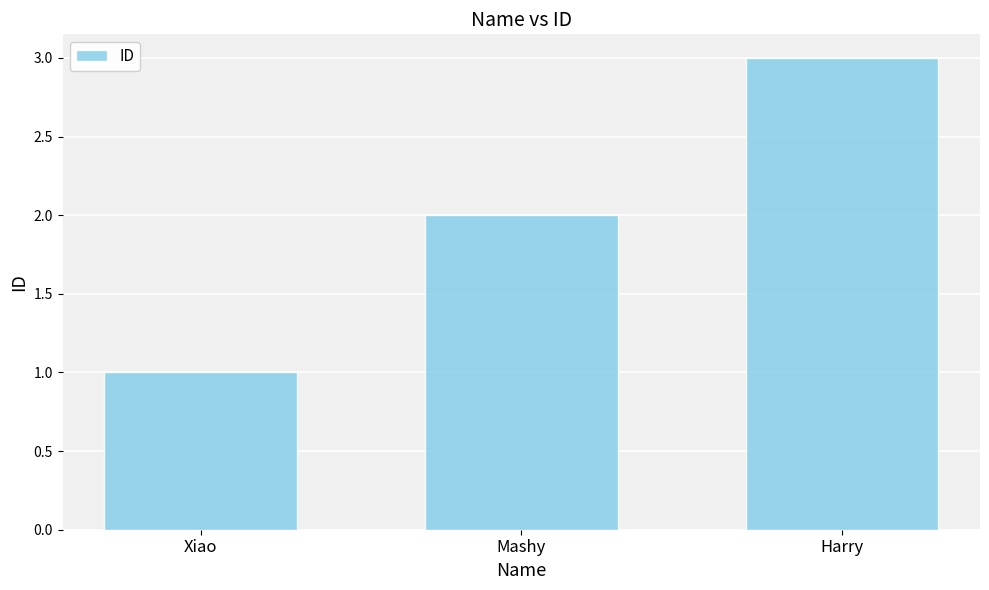

What value does the data have at Harry?

3